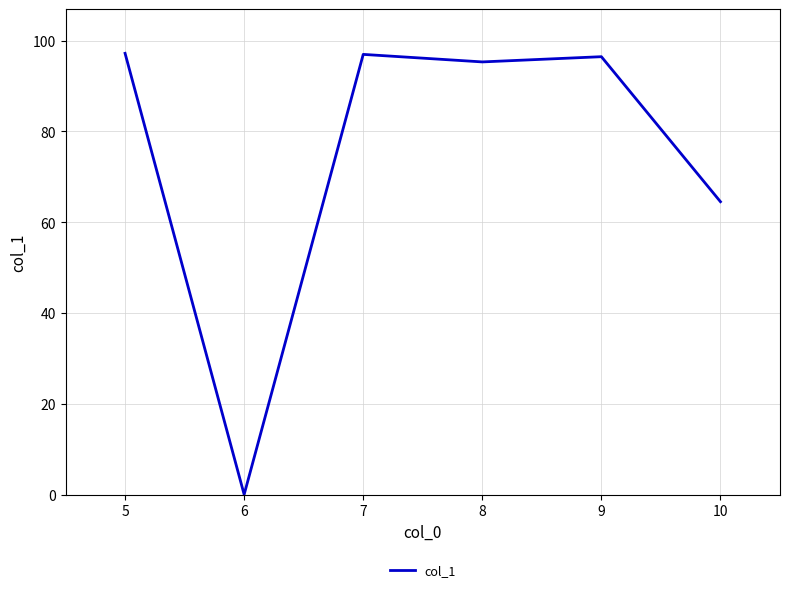

What is the average value?

75.1